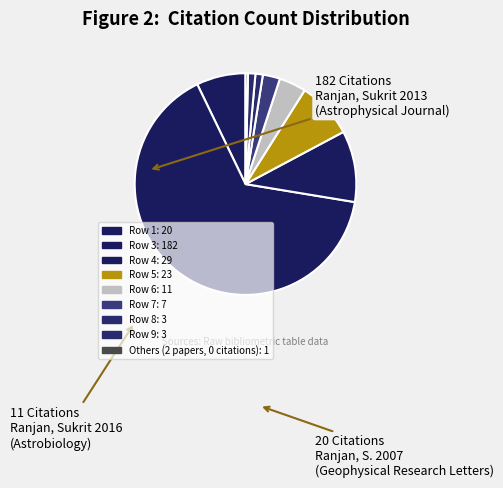

How many segments does this pie chart have?

9